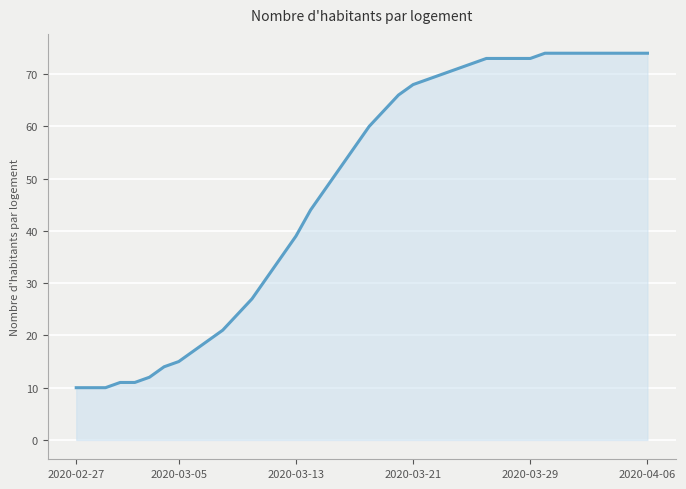

What is the minimum value shown in the chart?

10